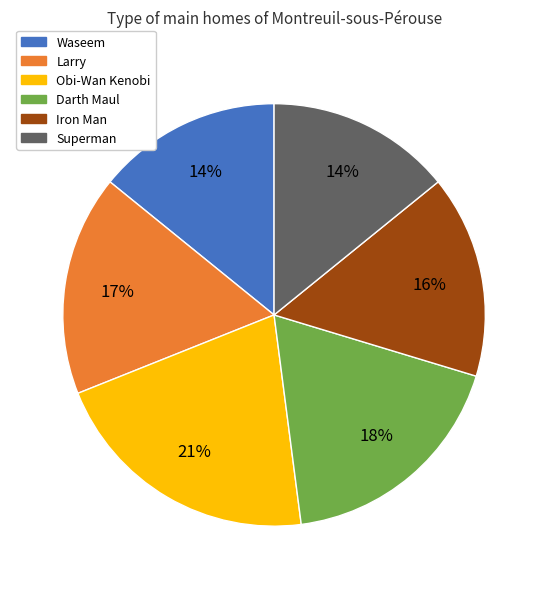

How many segments does this pie chart have?

6